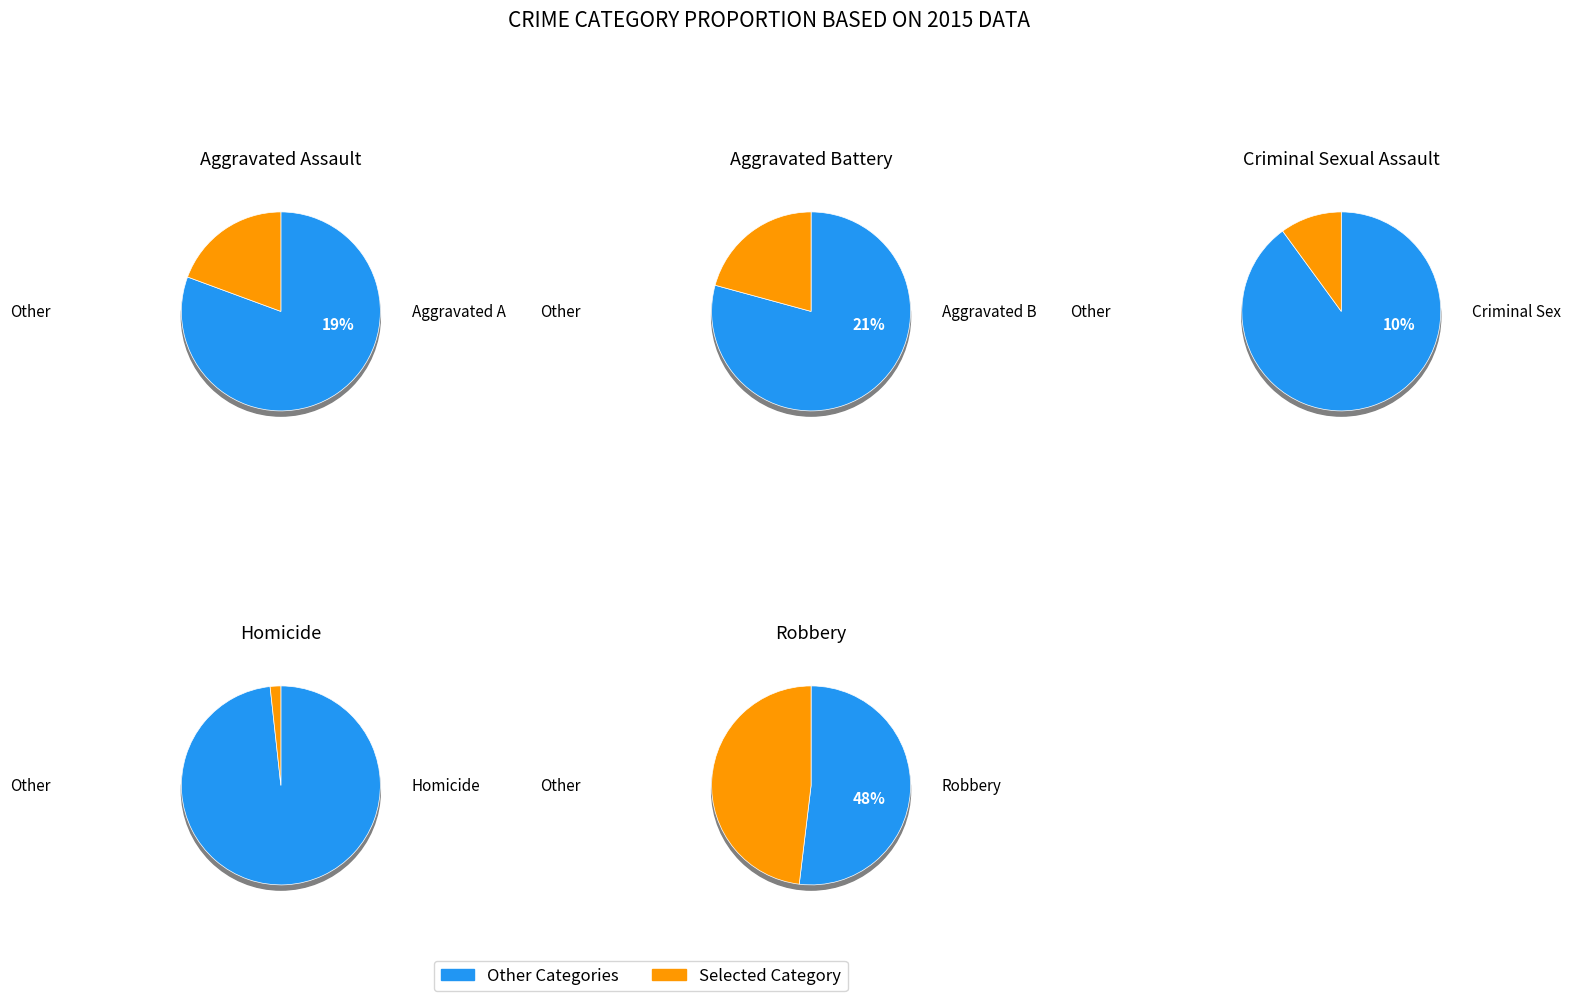

Is the sum of Robbery and Aggravated Battery greater than half?

Yes